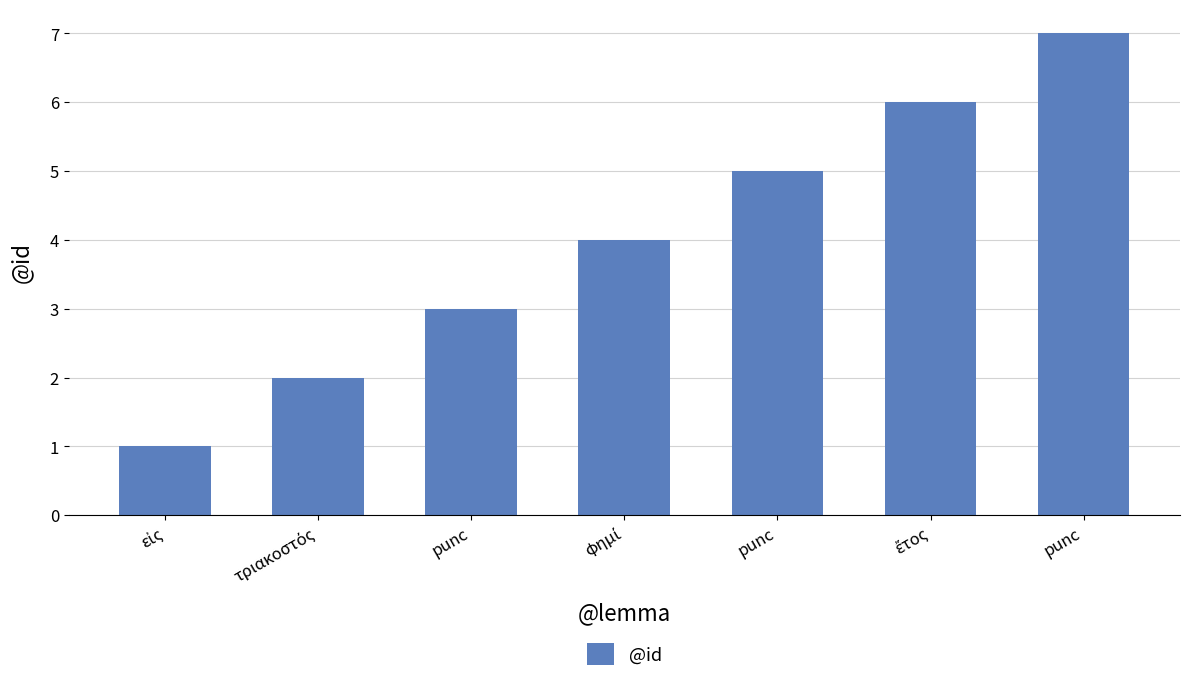

Does the chart contain any negative values?

No